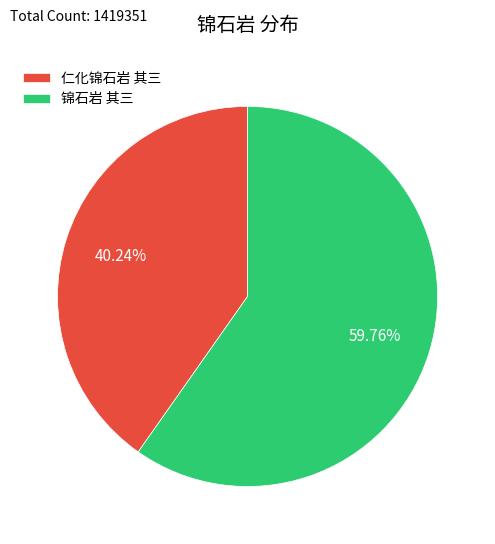

Rank the categories by value from highest to lowest.

锦石岩 其三, 仁化锦石岩 其三